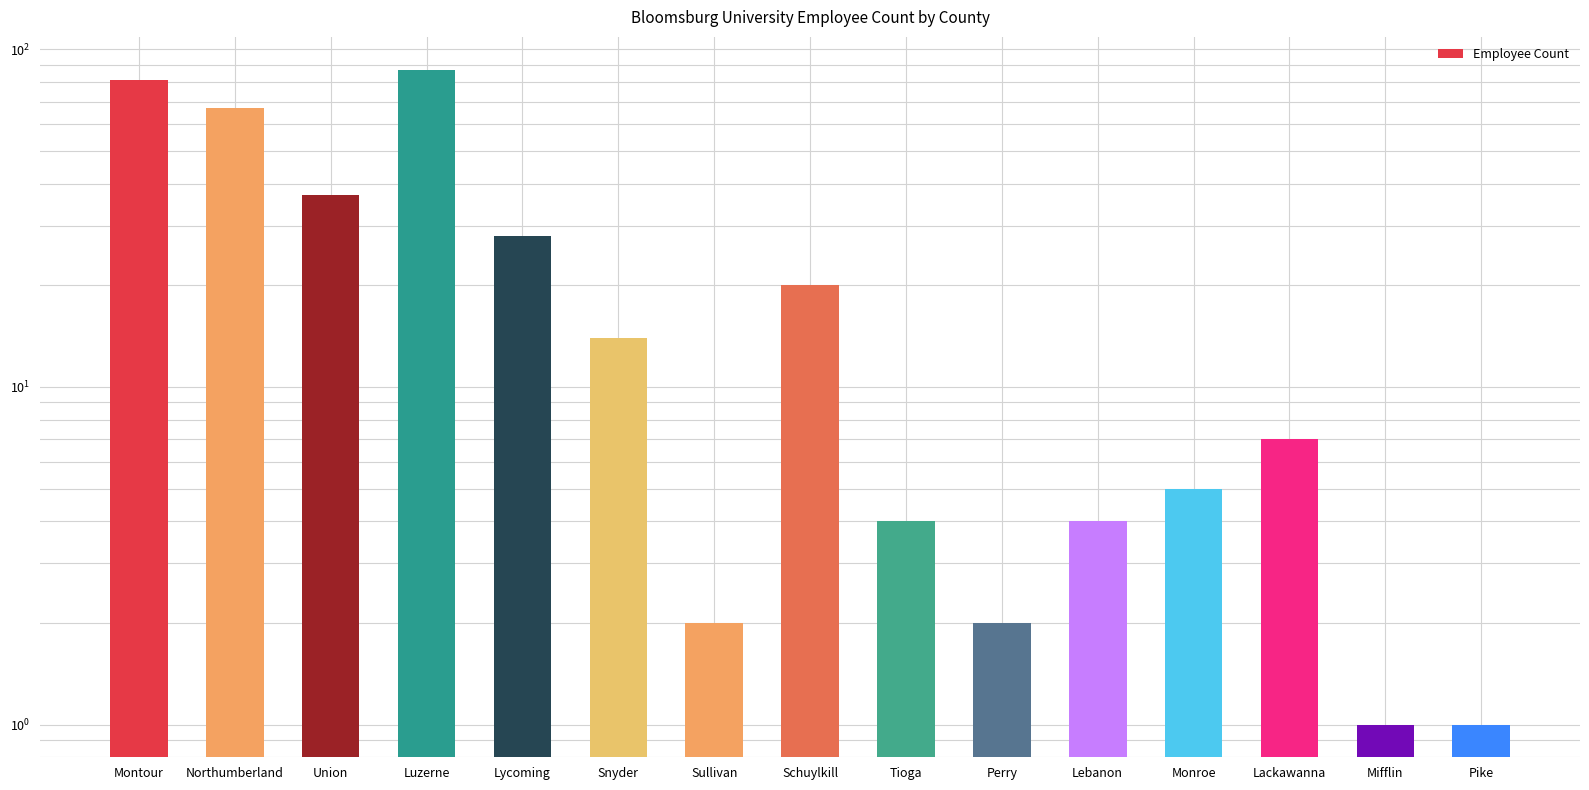

At which label does the data first exceed 7?

Montour